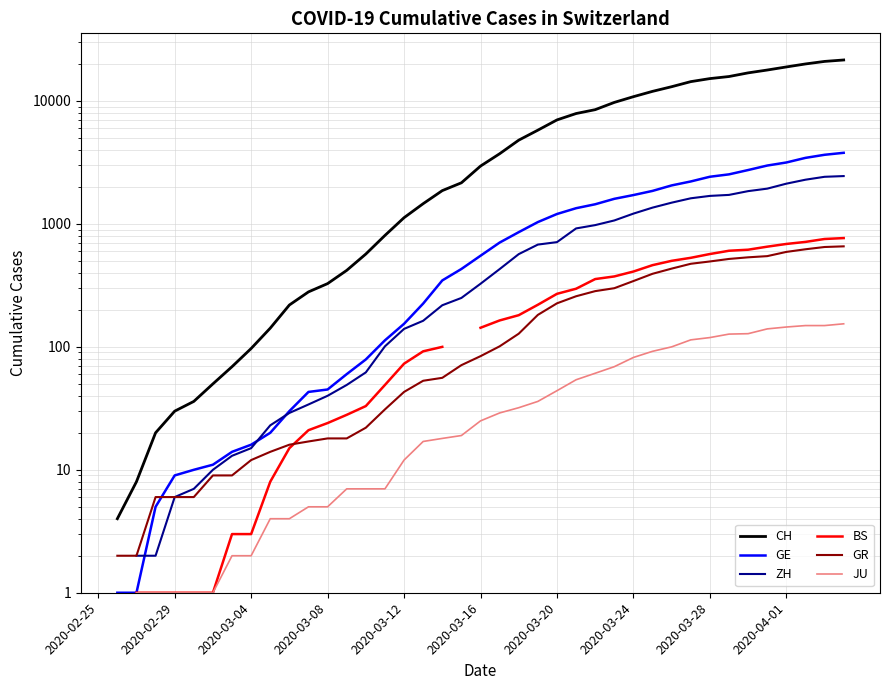

True or false: CH has more than 2 points higher than both neighbors.

False